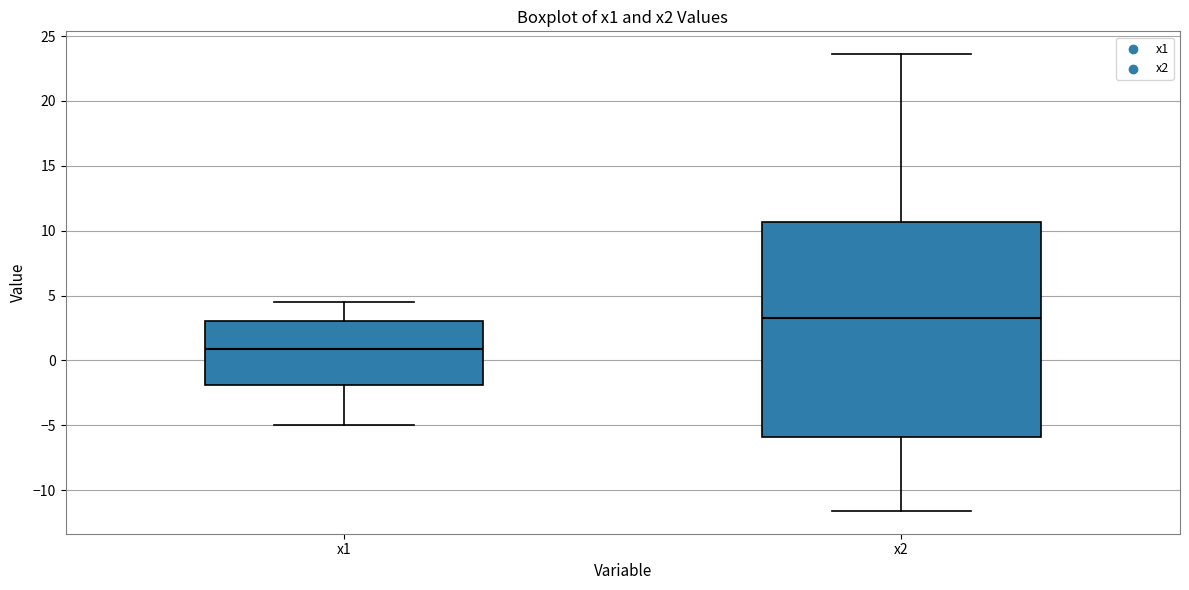

Which box is the tallest, from its lower edge to its upper edge?

x2